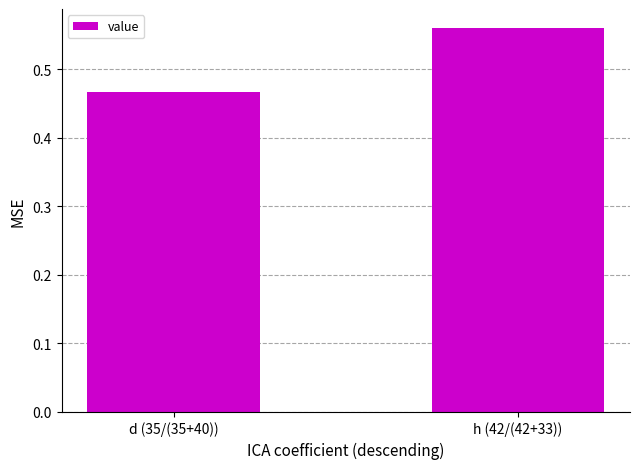

What position from the right is h (42/(42+33))?

1